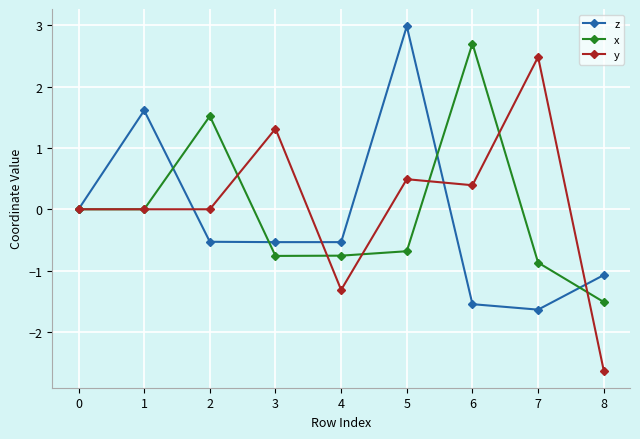

What is the total value across all series at 6?

1.5